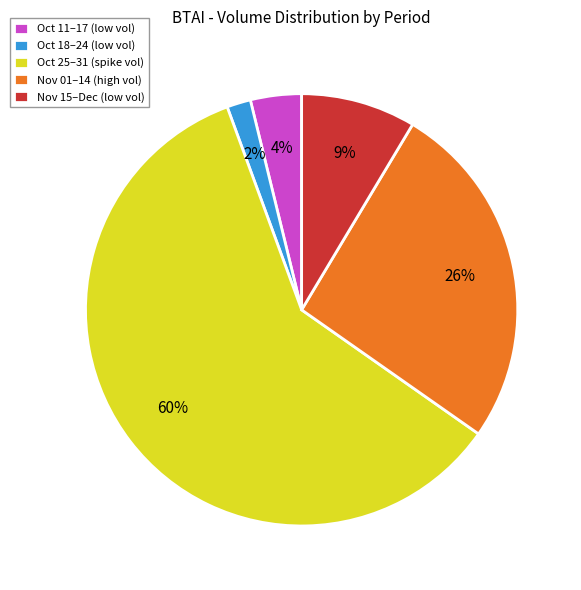

Does Nov 01–14 (high vol) represent more than half of the total?

No